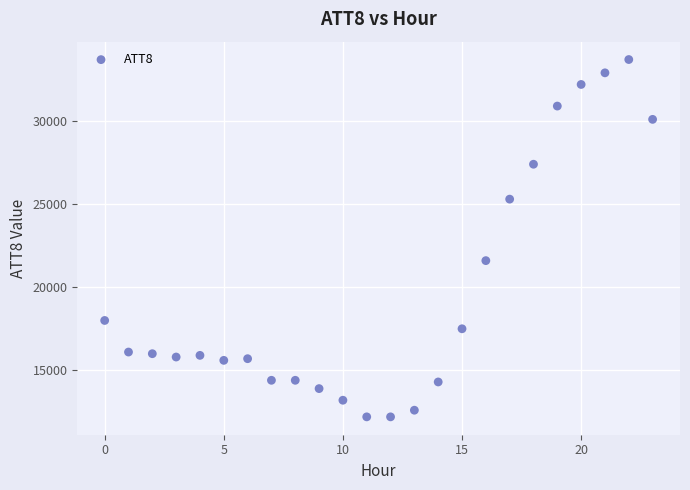

What is the range of Y values (max minus min)?

21500